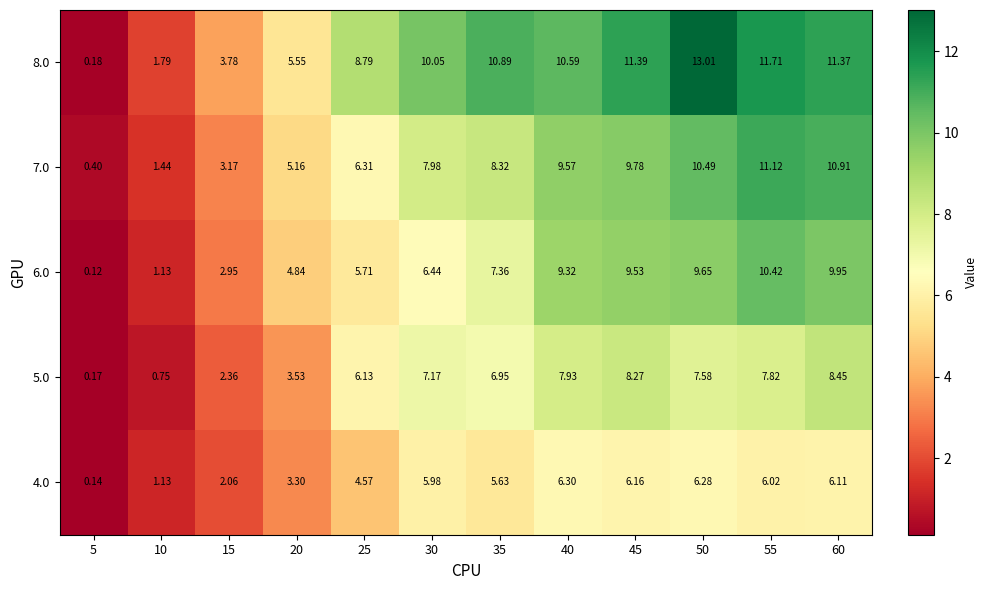

Is the value of 8.0 at 15 greater than the value of 4.0 at 40?

No